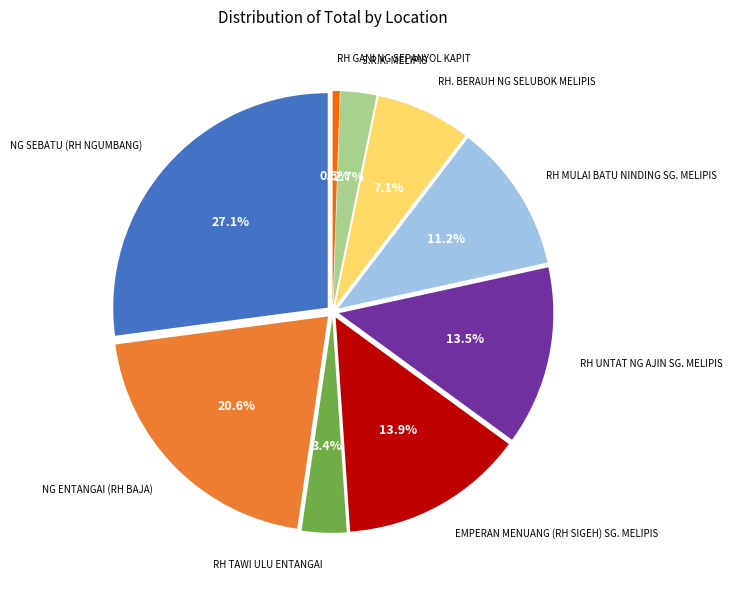

To the nearest percent, what is the combined percentage of S.R.K. MELIPIS and RH. BERAUH NG SELUBOK MELIPIS?

10%